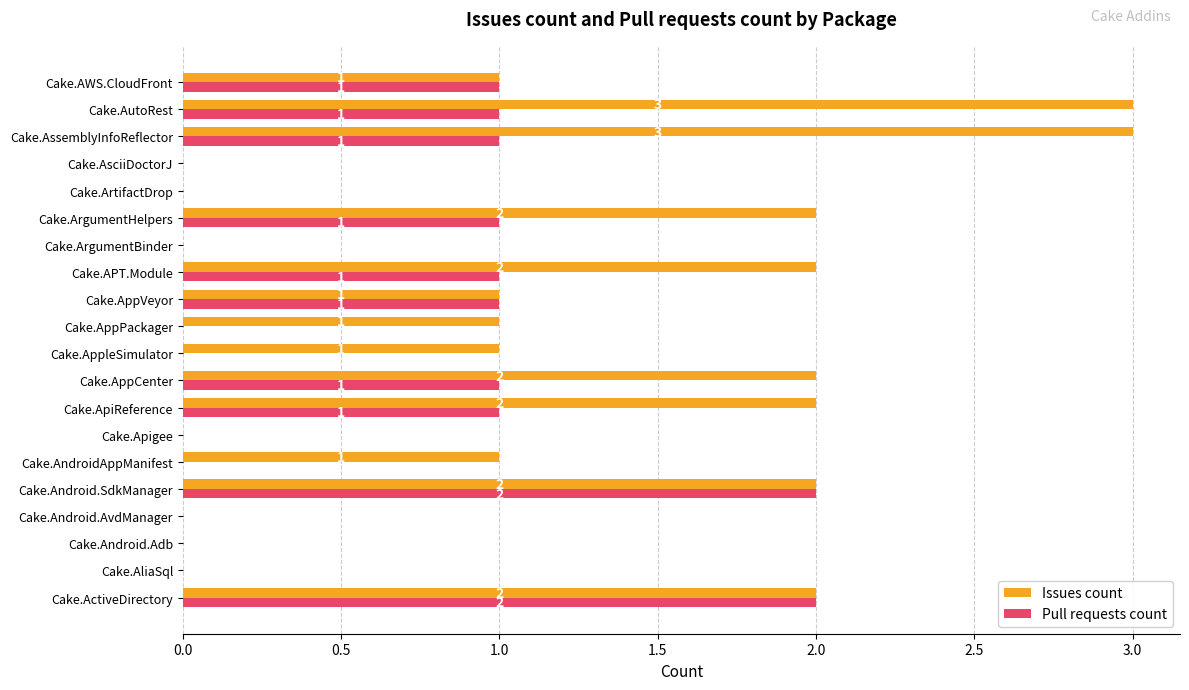

What is the greatest value displayed?

3